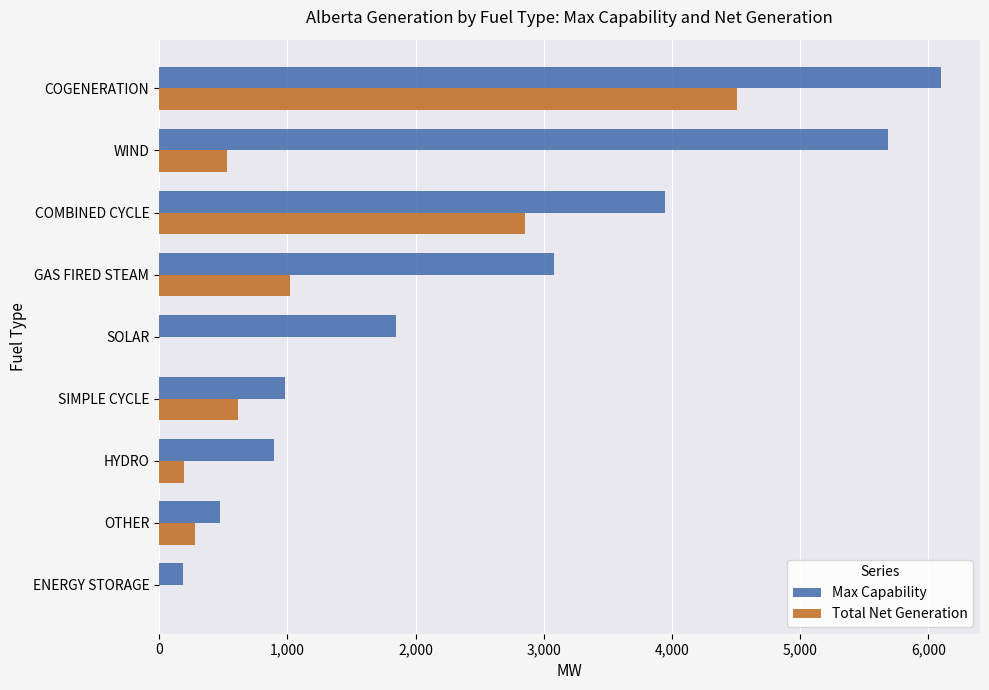

At which category is the sum across all series the highest?

COGENERATION